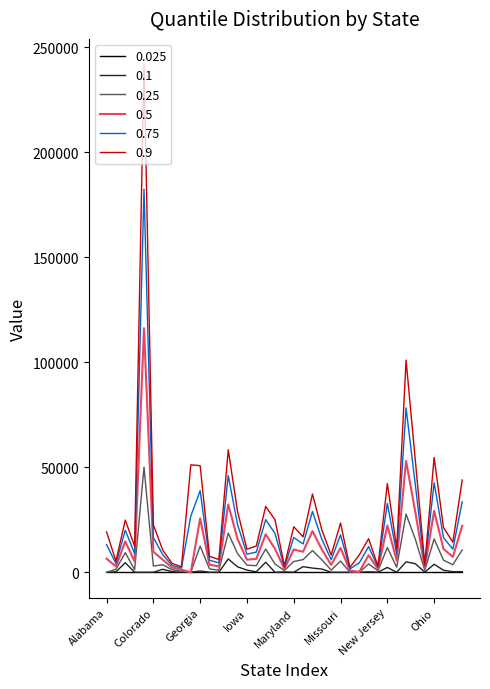

Which series has the largest range (max minus min)?

0.9